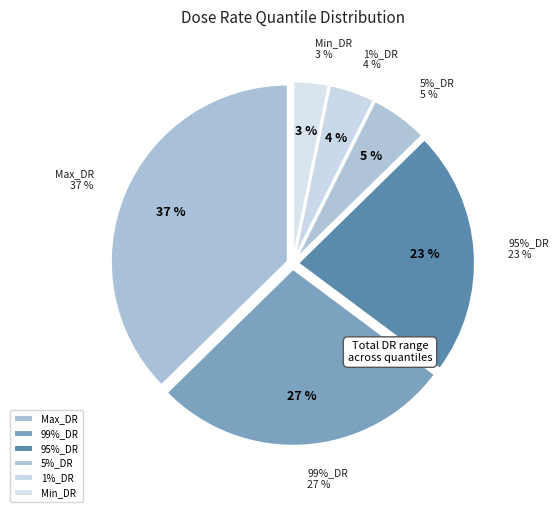

To the nearest percent, what portion does Min_DR represent?

3%